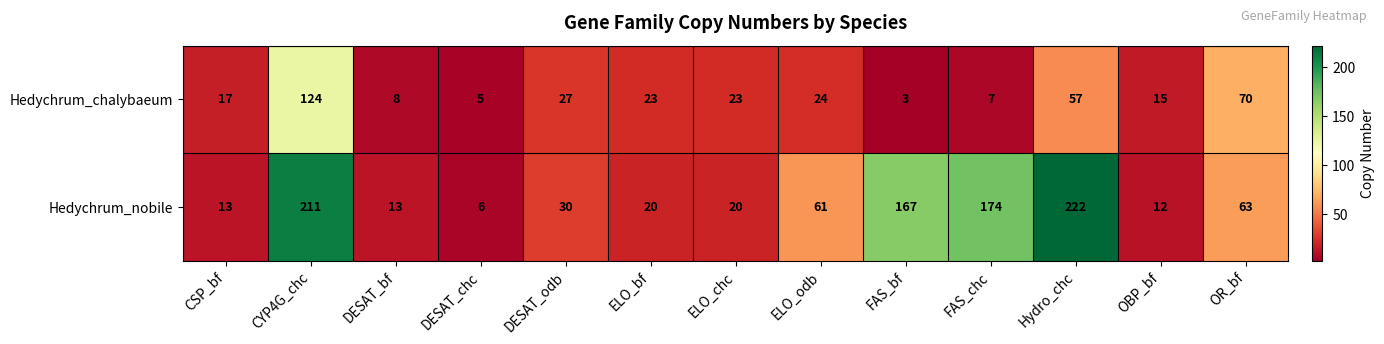

Which category has the highest value in the Hedychrum_chalybaeum series?

CYP4G_chc